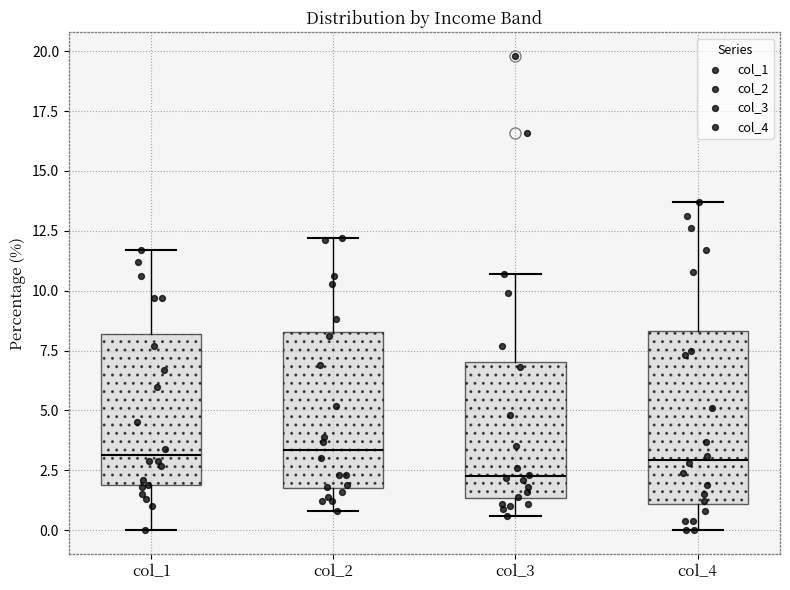

Reading left to right, read every box against the y-axis: the position of its median line, the range the box covers, and the ends of its whiskers. The values are not printed on the chart, so give them approximately, as read against the axis.

col_1: median 3.0, box 2.0 to 8.0, whiskers 0.0 to 11.5
col_2: median 3.5, box 2.0 to 8.5, whiskers 1.0 to 12.0
col_3: median 2.5, box 1.5 to 7.0, whiskers 0.5 to 10.5
col_4: median 3.0, box 1.0 to 8.5, whiskers 0.0 to 13.5